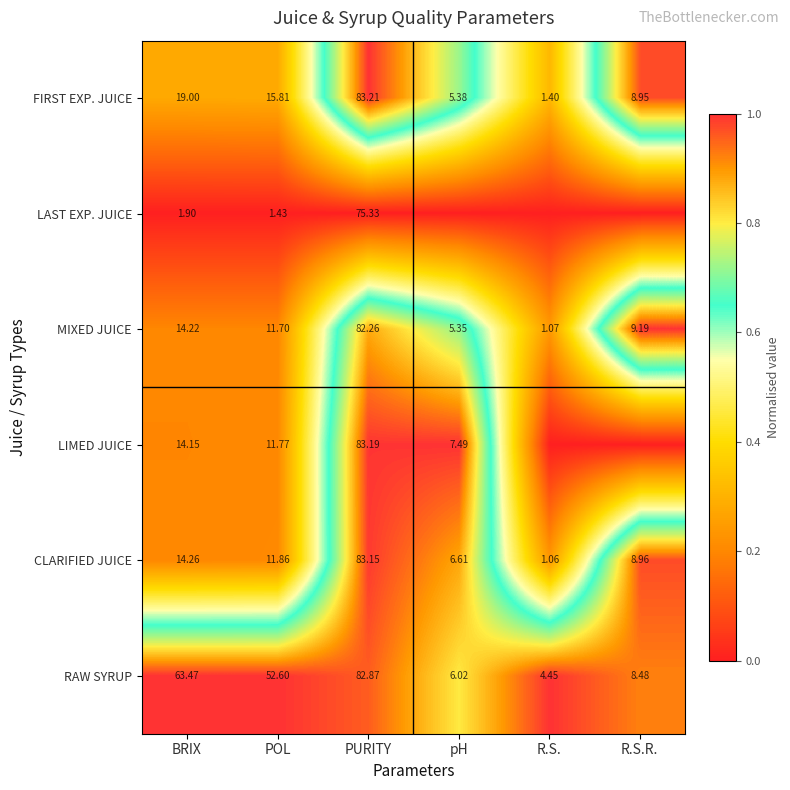

Which category has the highest value in the CLARIFIED JUICE series?

PURITY